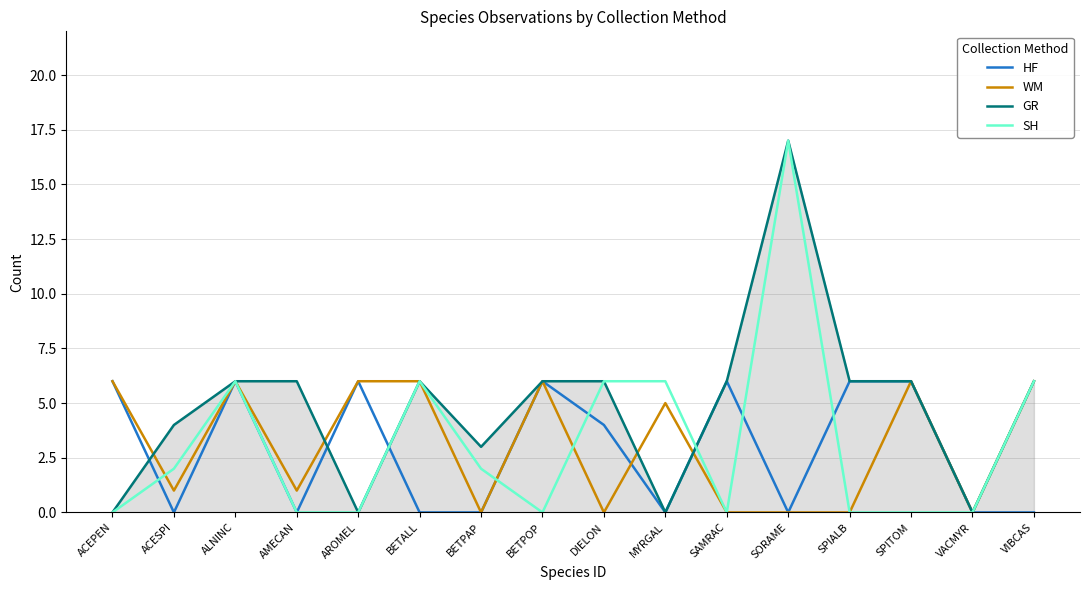

True or false: SH has a value of 1 at ACESPI.

False